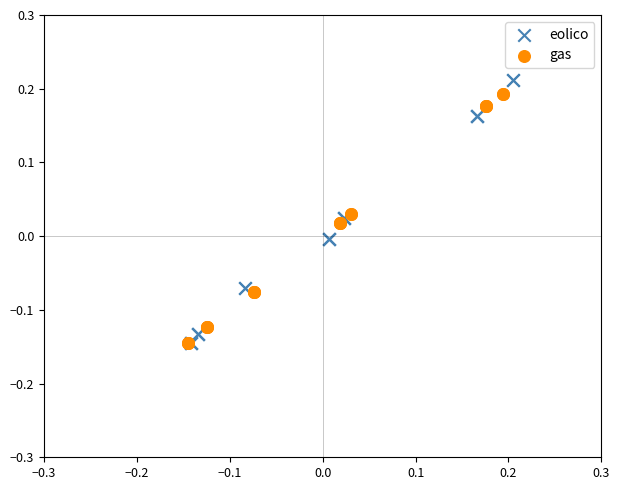

Which series has the widest spread of Y values?

eolico